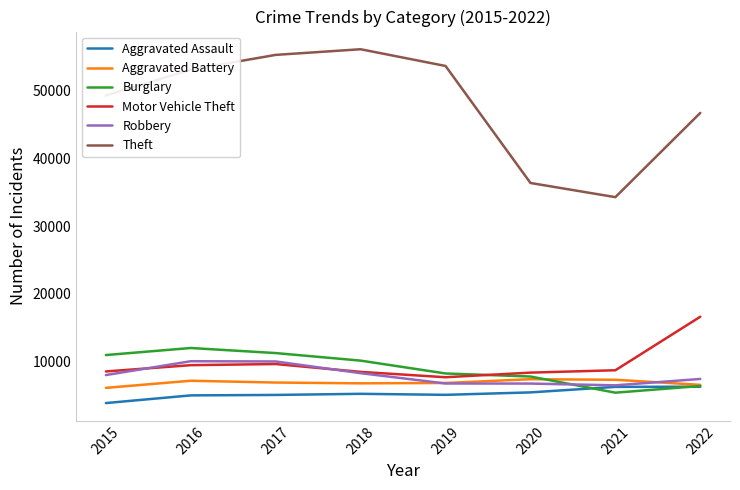

Does the chart display data point markers on the line(s)?

No